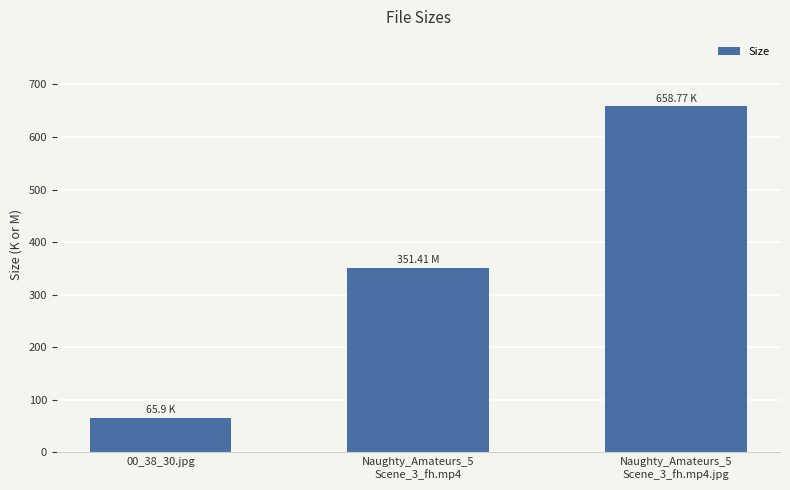

How many values exceed 351?

2